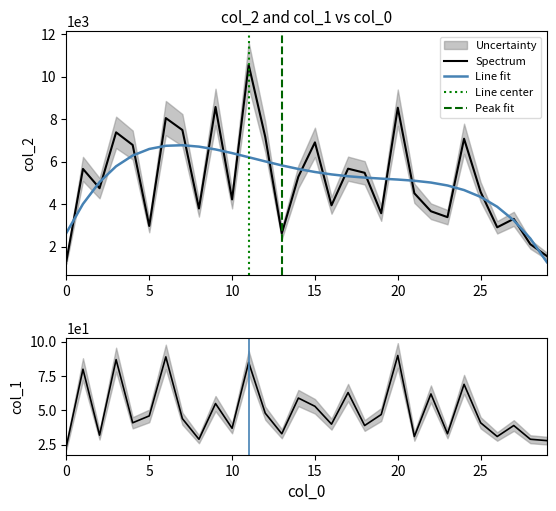

Reading left to right, extract all data points from this chart.

col_2: 1344	5669	4761	7390	6796	2984	8061	7500	3805	8585	4234	10571	7181	2632	5305	6918	3955	5680	5487	3583	8550	4523	3677	3400	7090	4585	2922	3319	2126	1568
col_1: 24	80	32	87	41	46	89	44	29	55	37	85	48	33	59	53	40	63	39	47	90	31	62	33	69	41	31	39	29	28